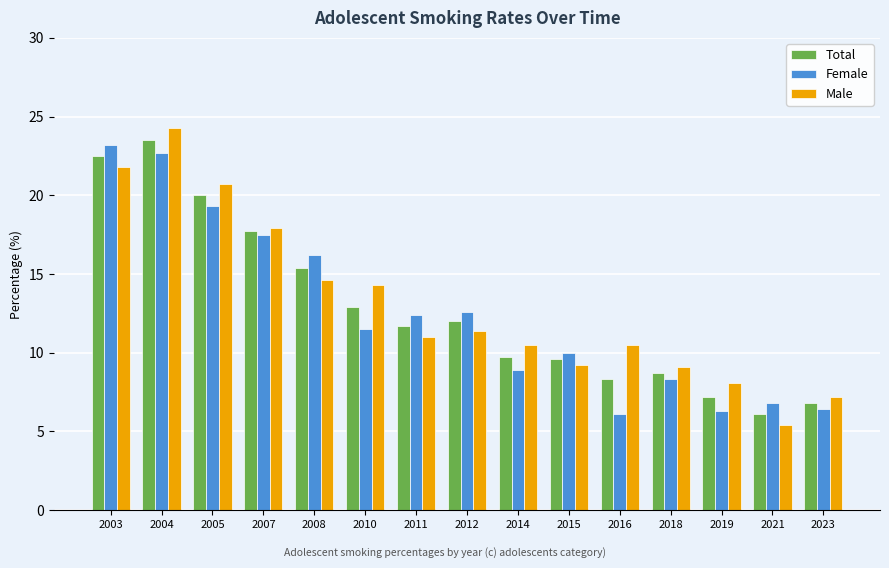

What is the minimum value for Female?

6.1